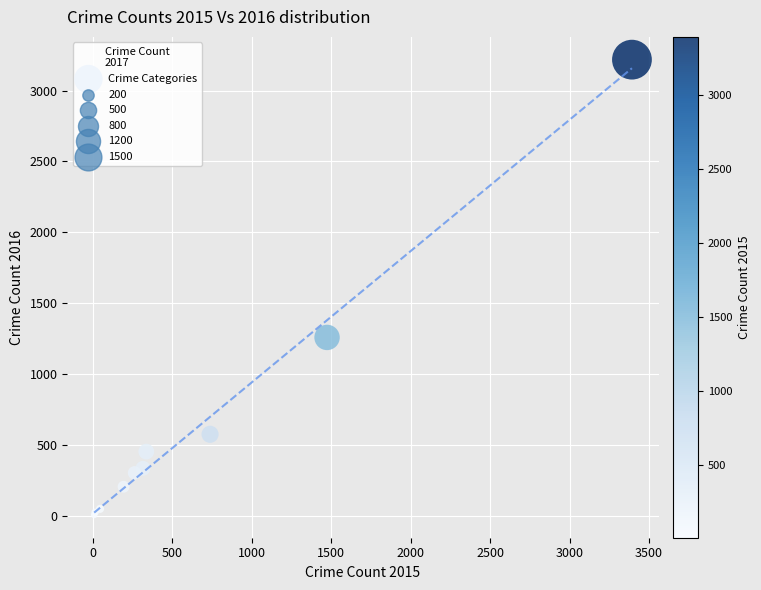

What Y value in the scatter plot is closest to 1612?

1259